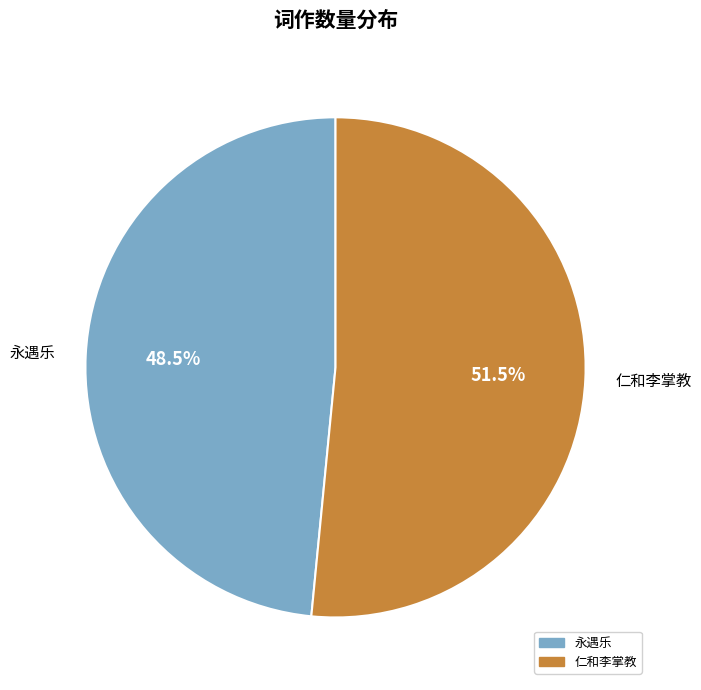

Rank the categories by value from lowest to highest.

永遇乐, 仁和李掌教